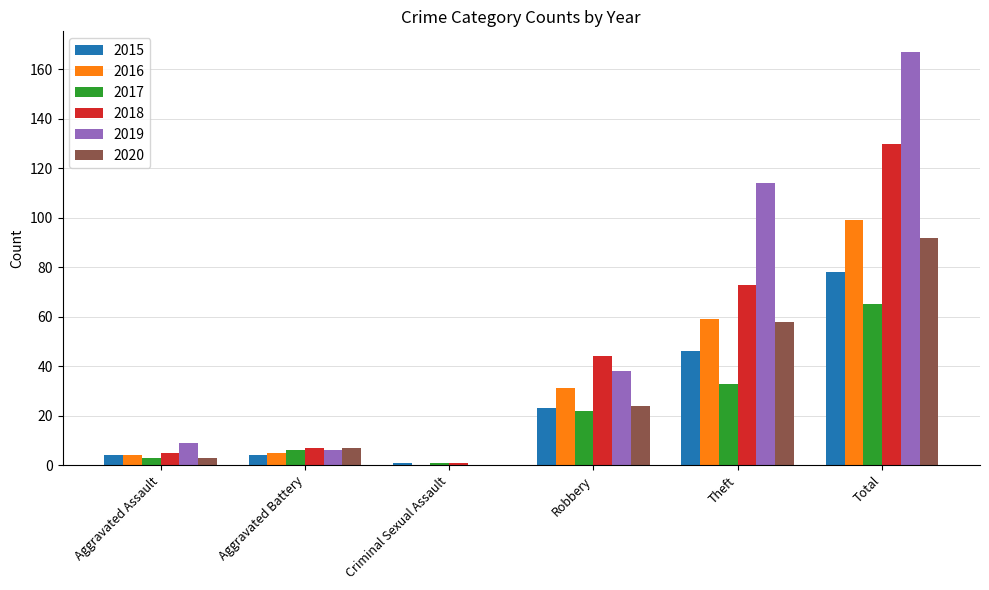

At which label is 2016 closest to 49?

Theft